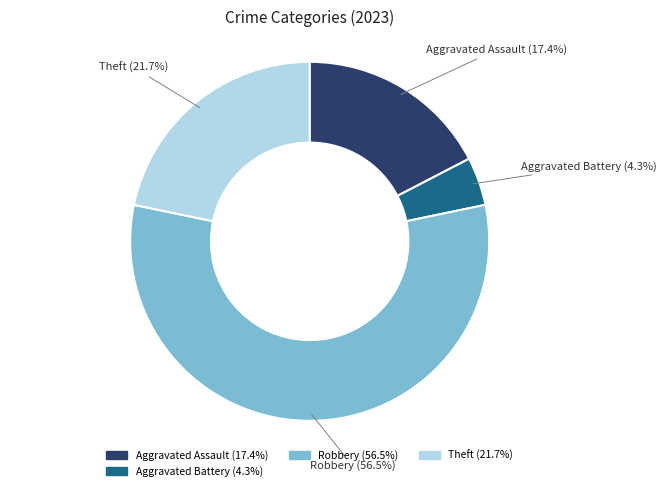

Is there a majority slice in this chart?

Yes